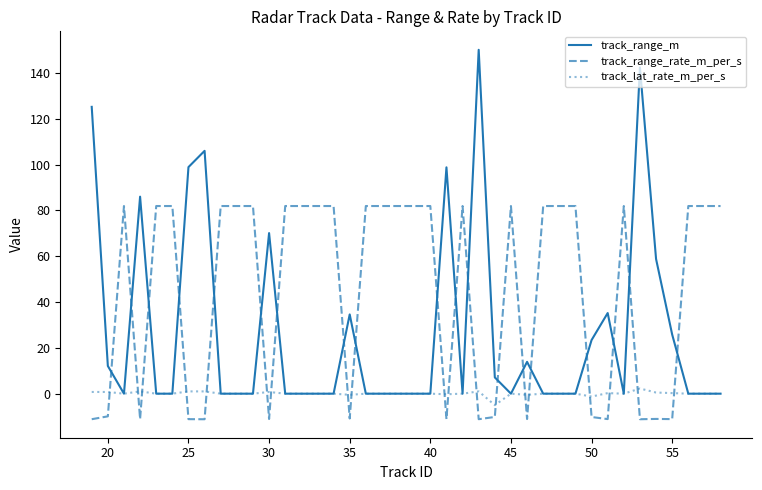

What is the smallest value displayed?

-11.2